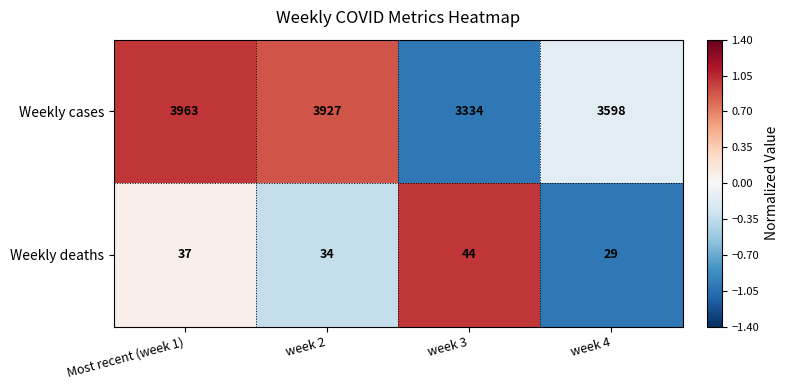

What is the difference between the maximum and second lowest values in the Weekly cases series?

365